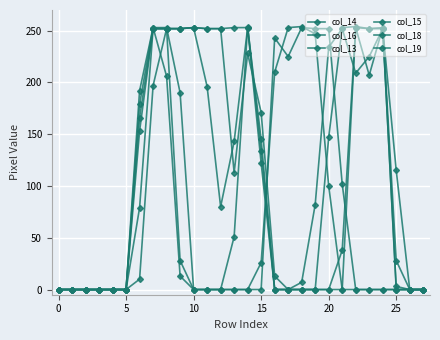

True or false: col_18 has more than 2 points higher than both neighbors.

False